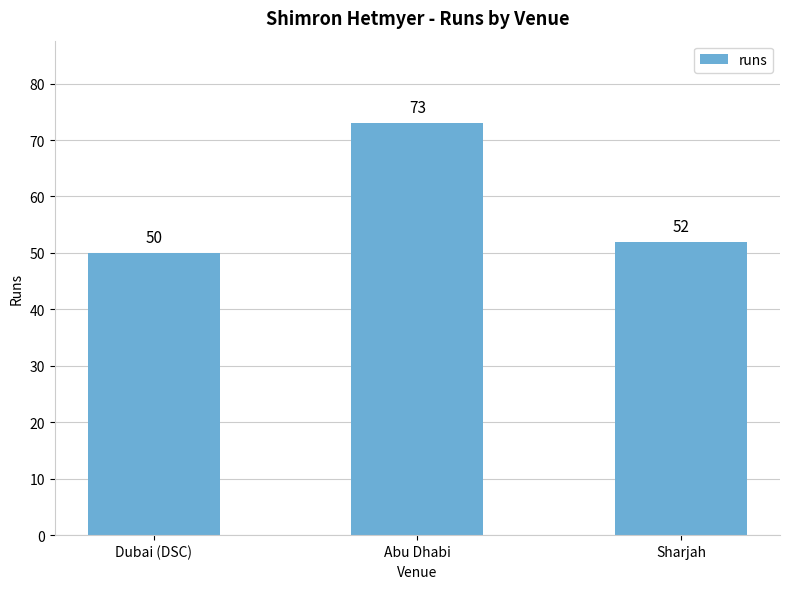

True or false: the data shows 115 at Abu Dhabi.

False